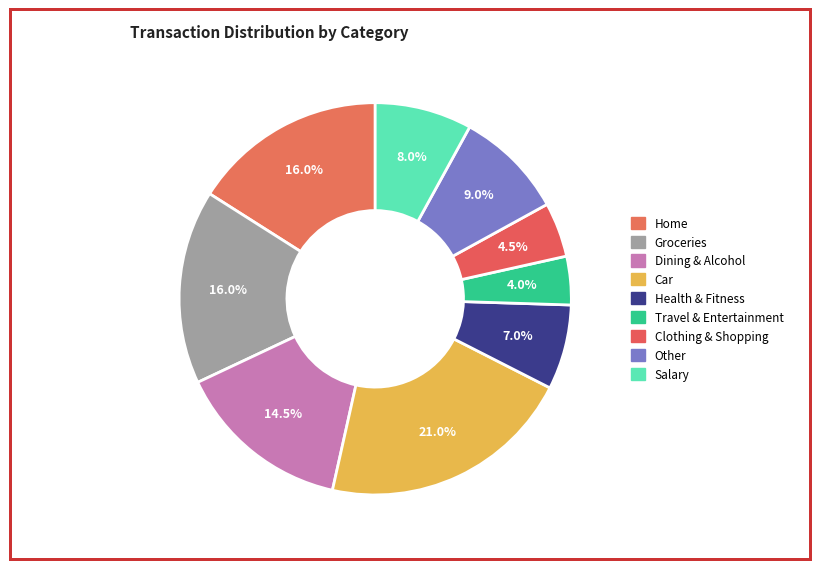

How many segments does this pie chart have?

9